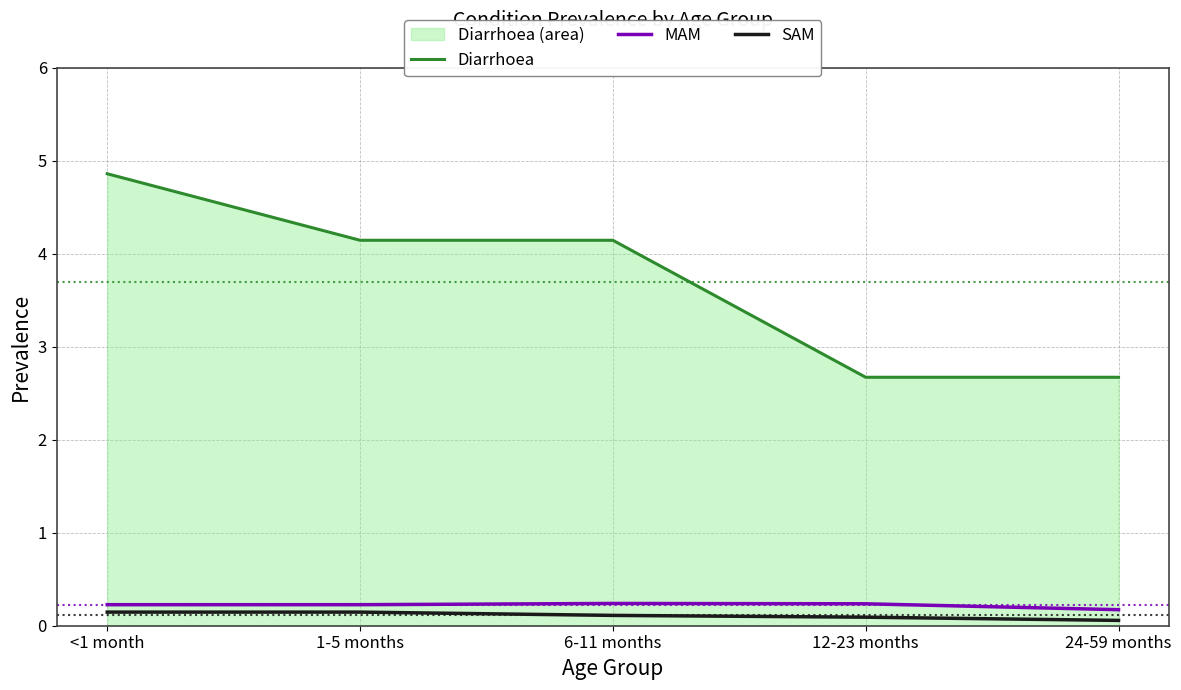

Count the SAM values in the range 0 to 1.

5